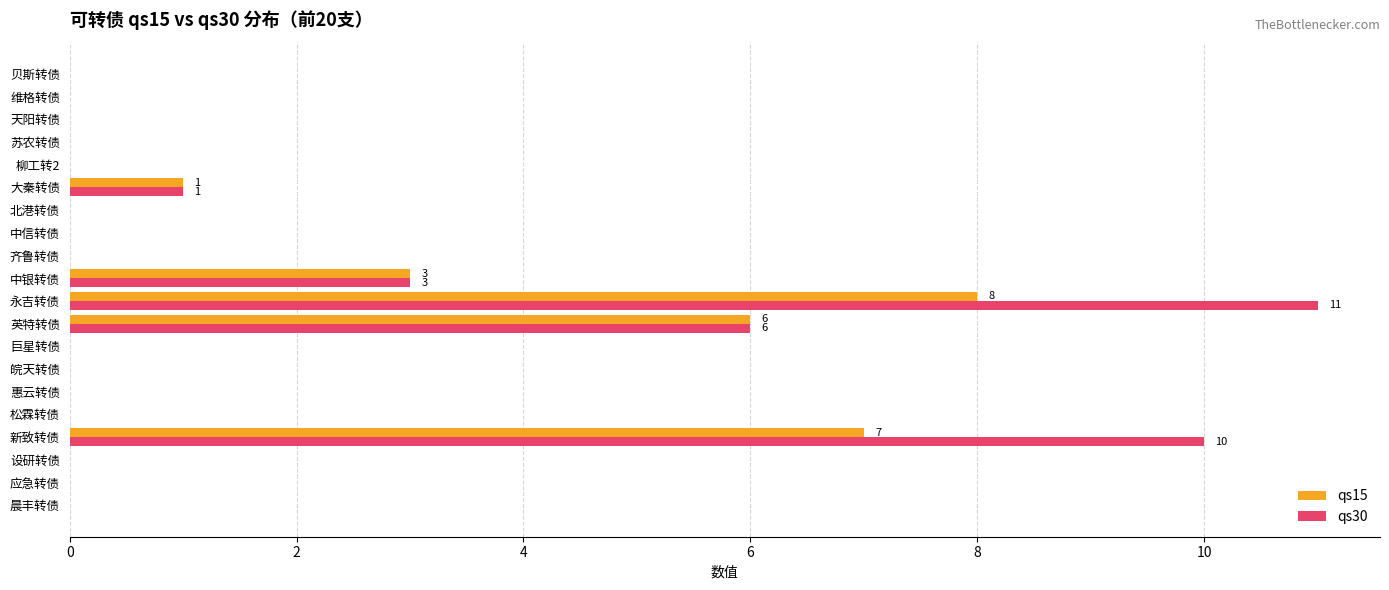

What is the total value across all series at 永吉转债?

19